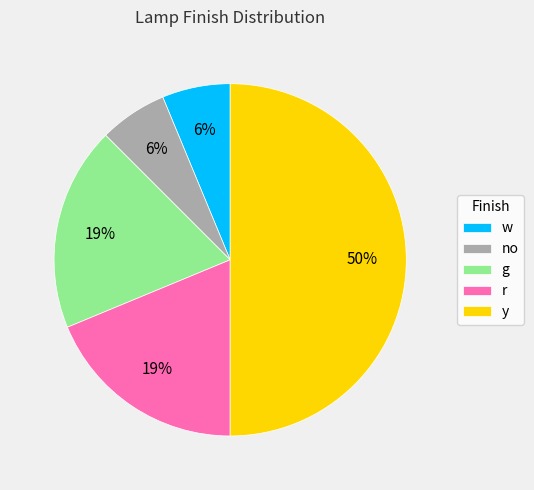

To the nearest percent, what is the average slice percentage?

20%